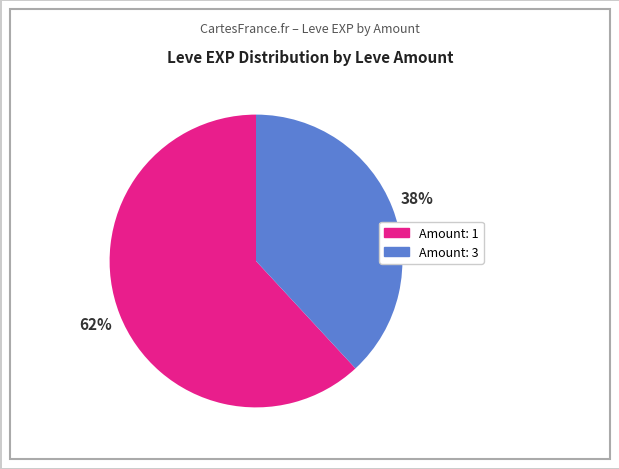

Count the number of slices in the pie.

2